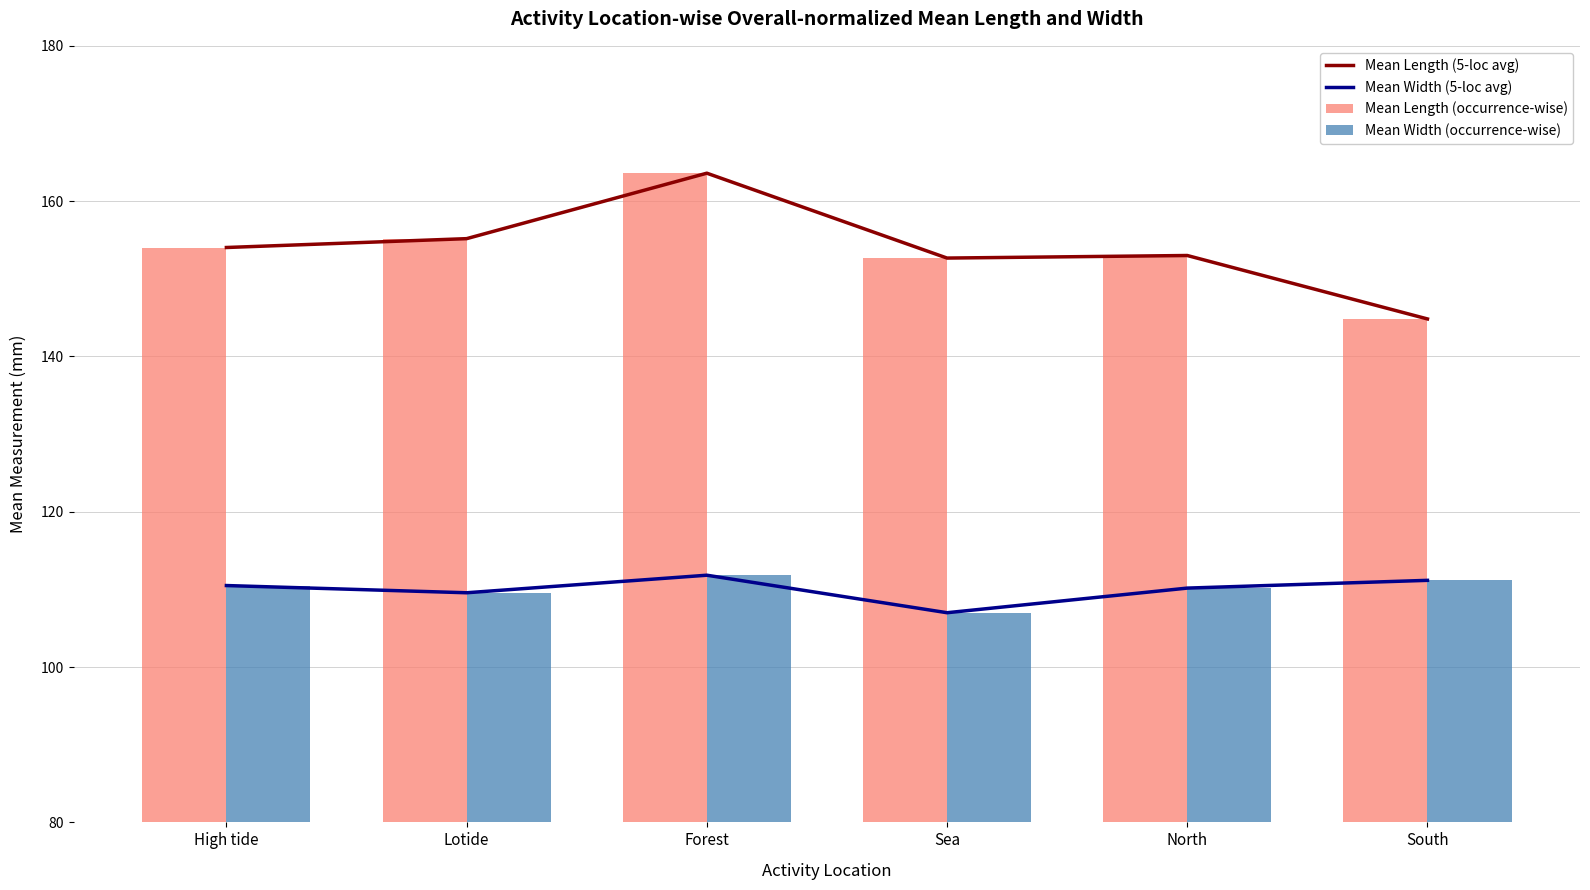

The Mean Width (occurrence-wise) series shows 110.2 at North. True or false?

True